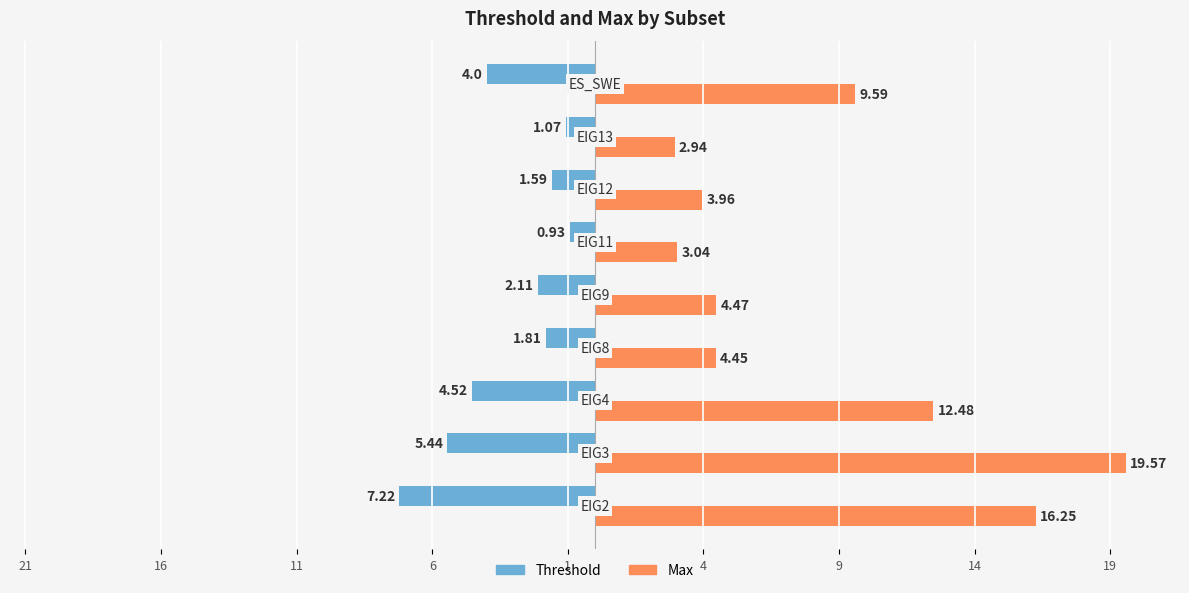

What are all the series names shown in the legend?

Threshold, Max